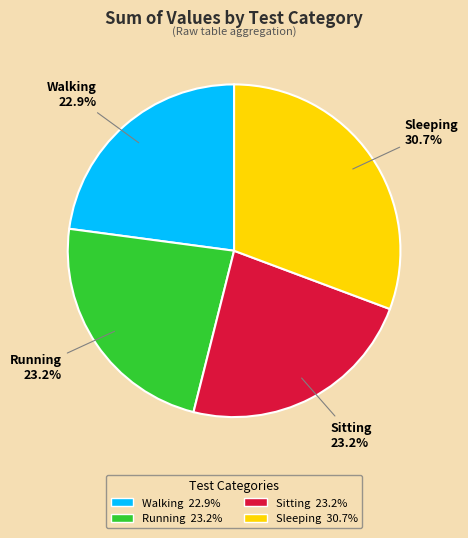

Approximately how many times larger is the value at Sitting compared to Walking?

1.0